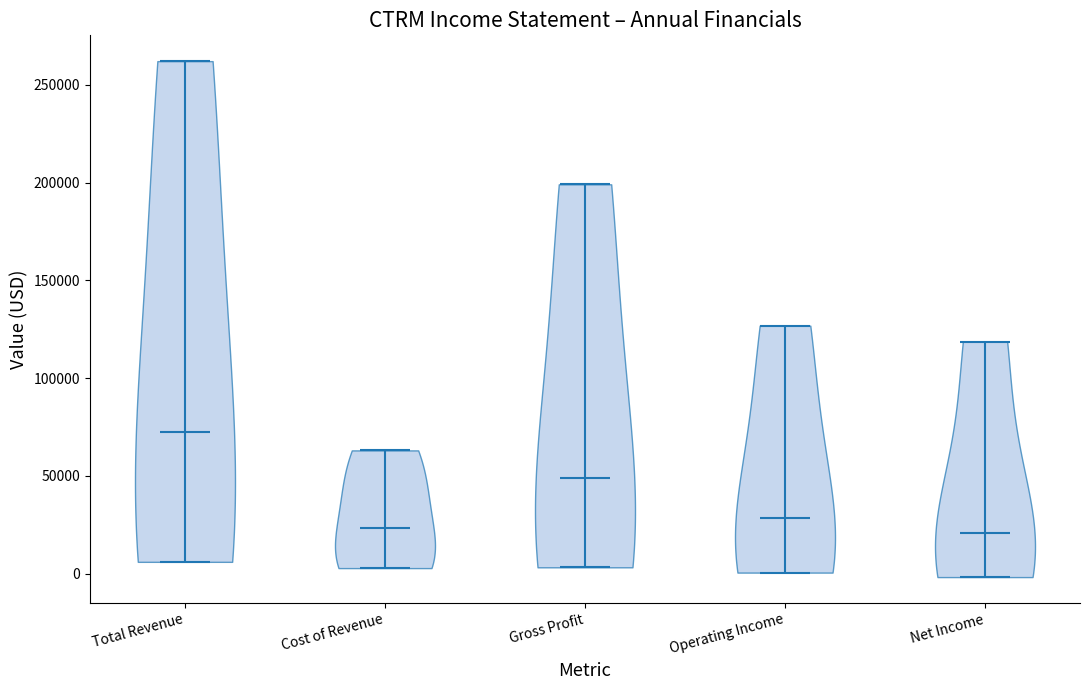

Reading left to right, read every violin against the y-axis: where its median line is, and the lowest and highest points it reaches. The values are not printed on the chart, so give them approximately, as read against the axis.

Total Revenue: median line 70000, lowest point 5000, highest point 260000
Cost of Revenue: median line 25000, lowest point 5000, highest point 65000
Gross Profit: median line 50000, lowest point 5000, highest point 200000
Operating Income: median line 30000, lowest point 0, highest point 125000
Net Income: median line 20000, lowest point 0, highest point 120000